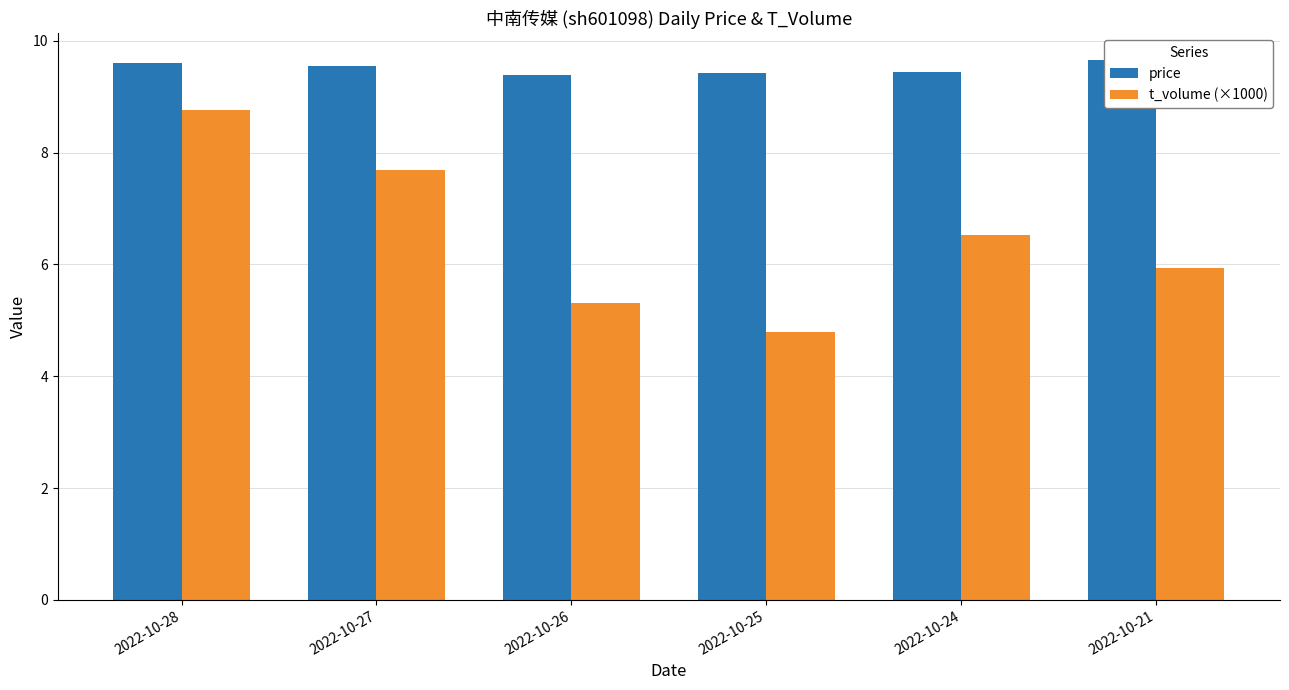

Which category has the highest value in the price series?

2022-10-21